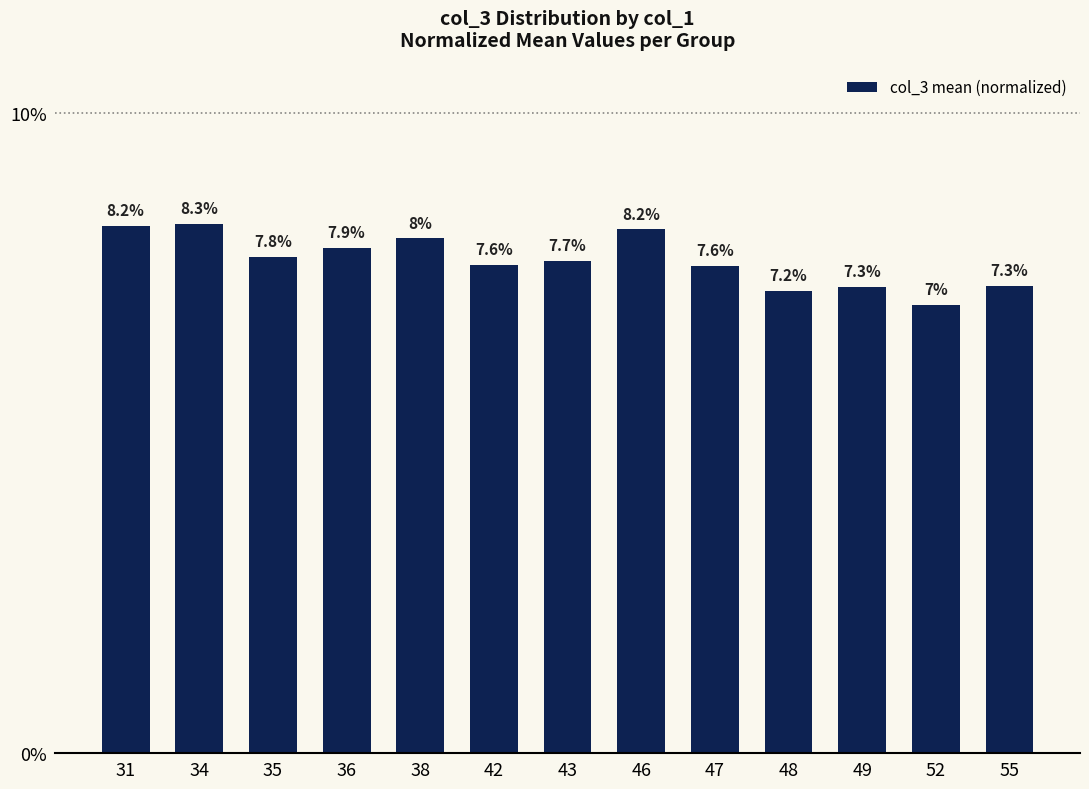

What is the value of the 11th bar from the left?

0.1